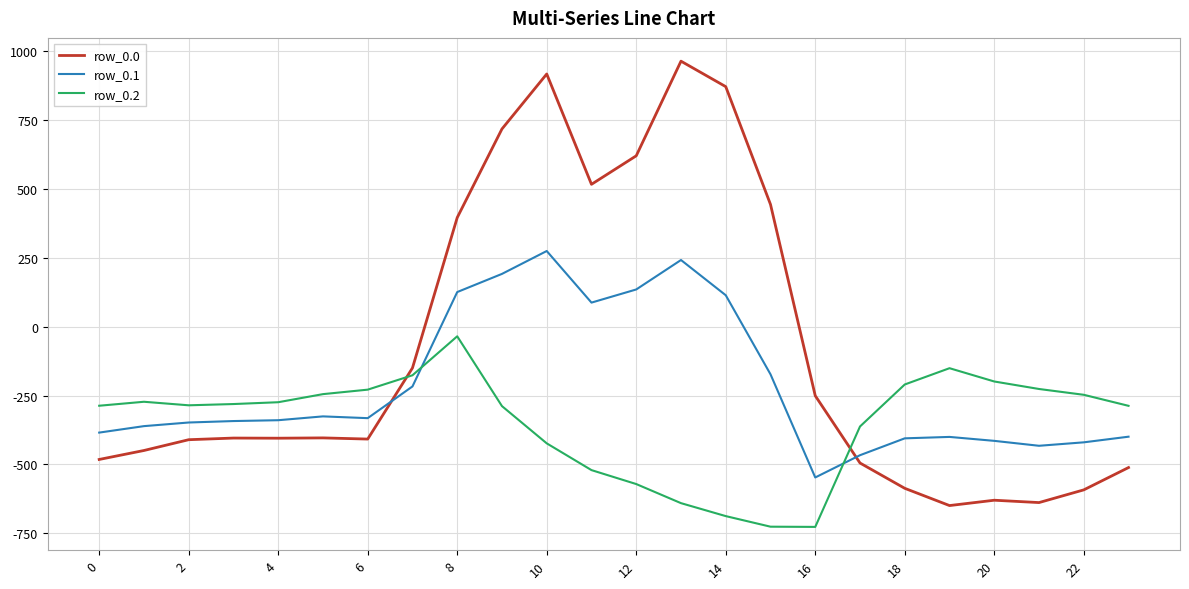

Rank the series by their average value, from lowest to highest.

row_0.2, row_0.1, row_0.0